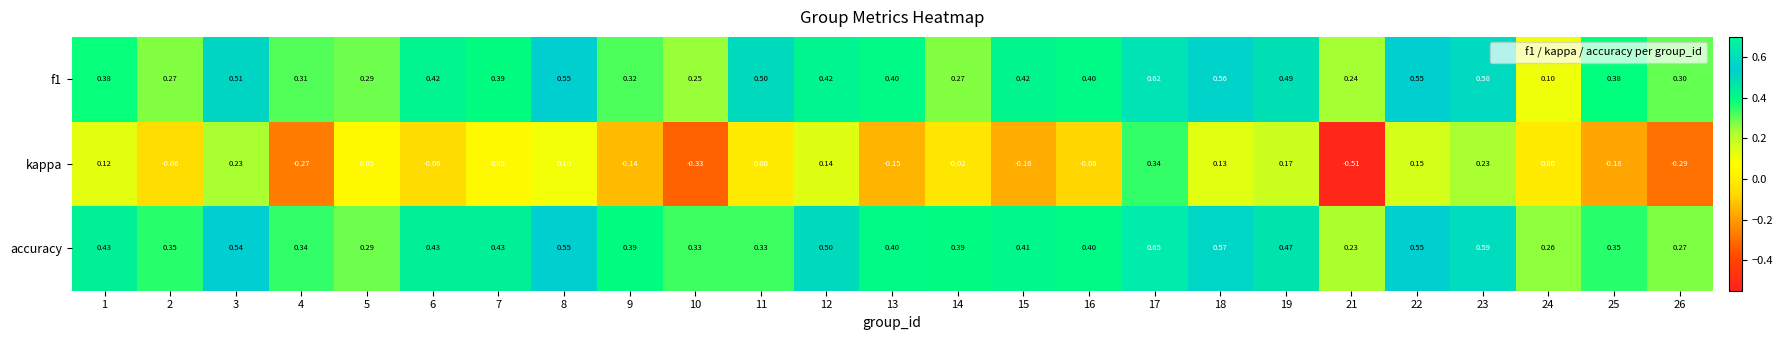

Which series has the largest range (max minus min)?

kappa